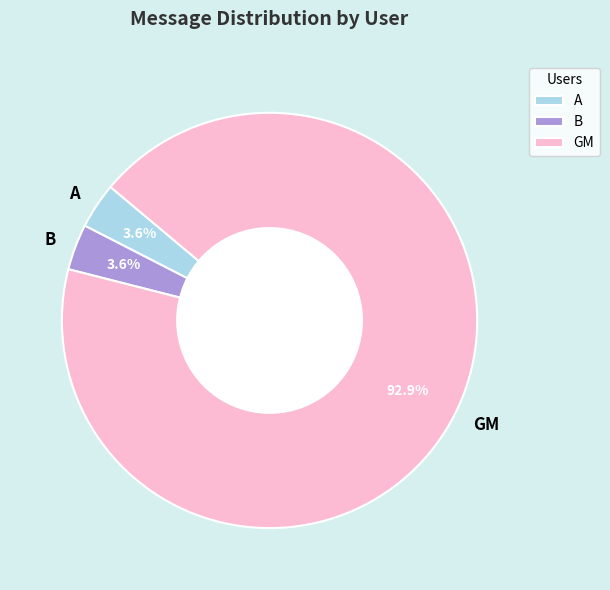

Which slice represents more than half of the pie?

GM